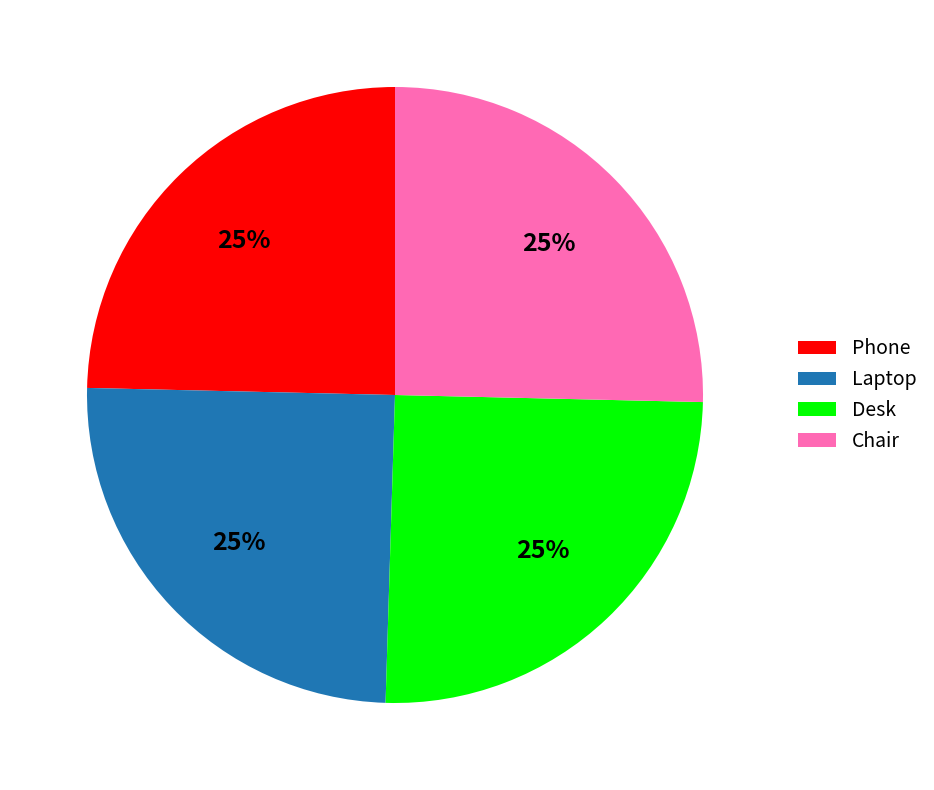

What is the ratio of the value at Desk to the value at Chair?

1.0